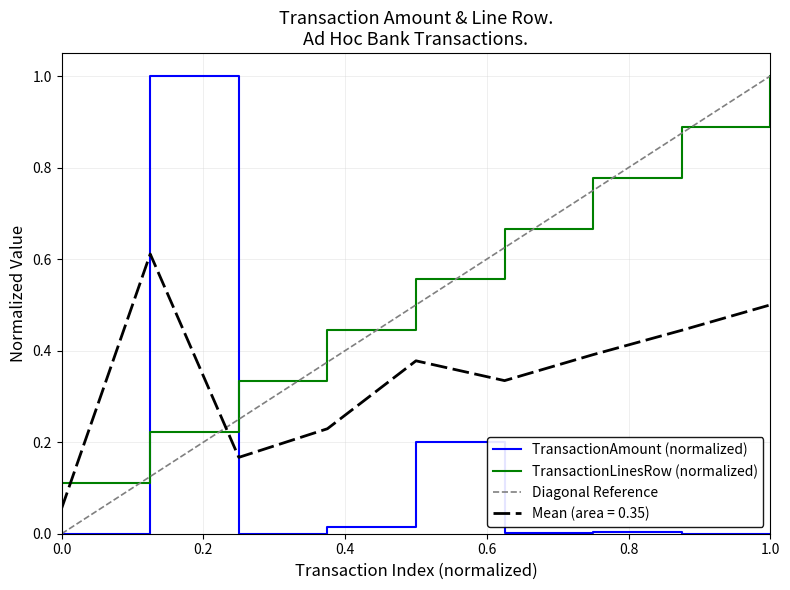

At which label does TransactionLinesRow (normalized) reach its peak?

1.0